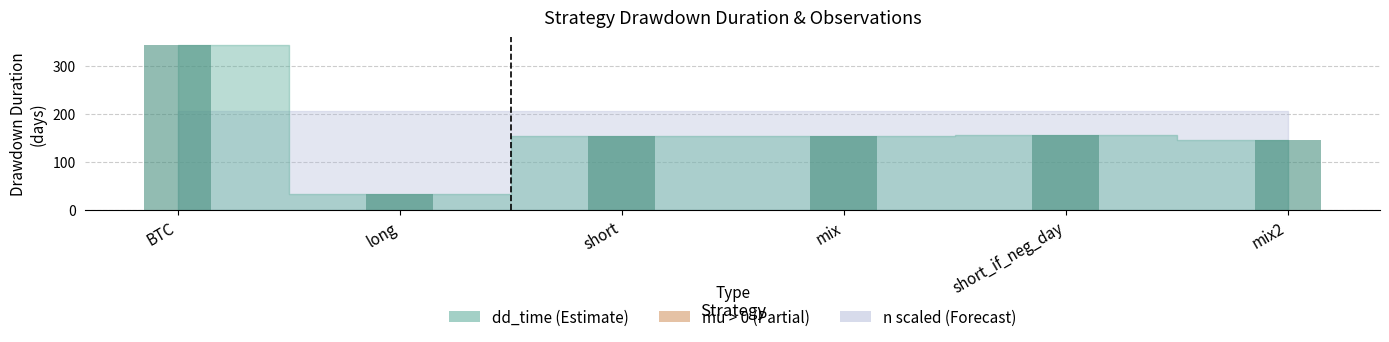

What is the value of the 5th bar from the left?

155